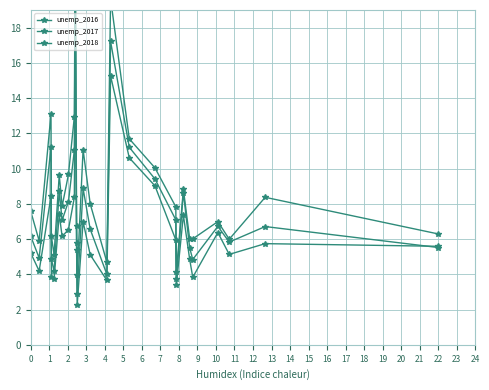

At which category does unemp_2018 reach its first local valley?

1